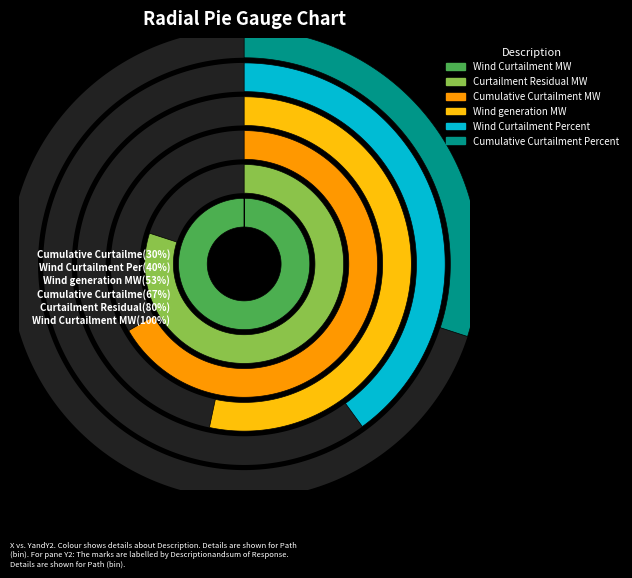

Is it true that 2 is 6% of the pie?

False